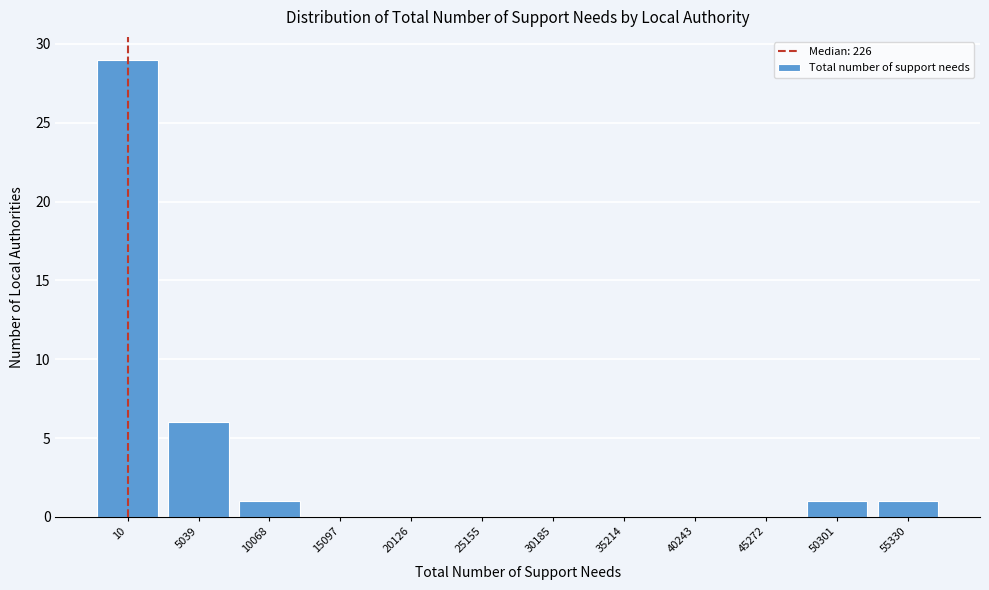

Reading left to right, what are all the values shown in this chart?

10=29	5039=6	10068=1	15097=0	20126=0	25155=0	30185=0	35214=0	40243=0	45272=0	50301=1	55330=1